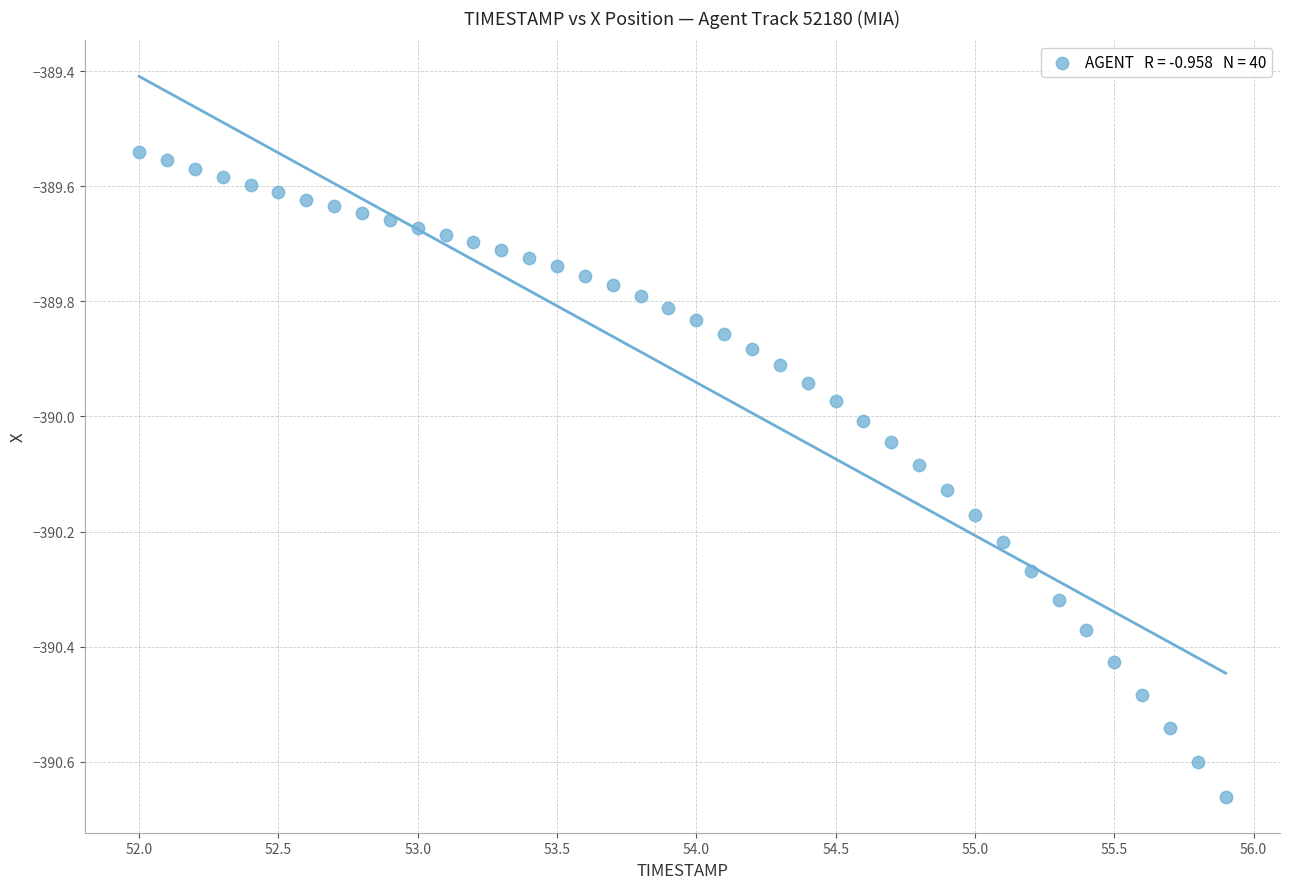

What is the range of Y values (max minus min)?

1.1